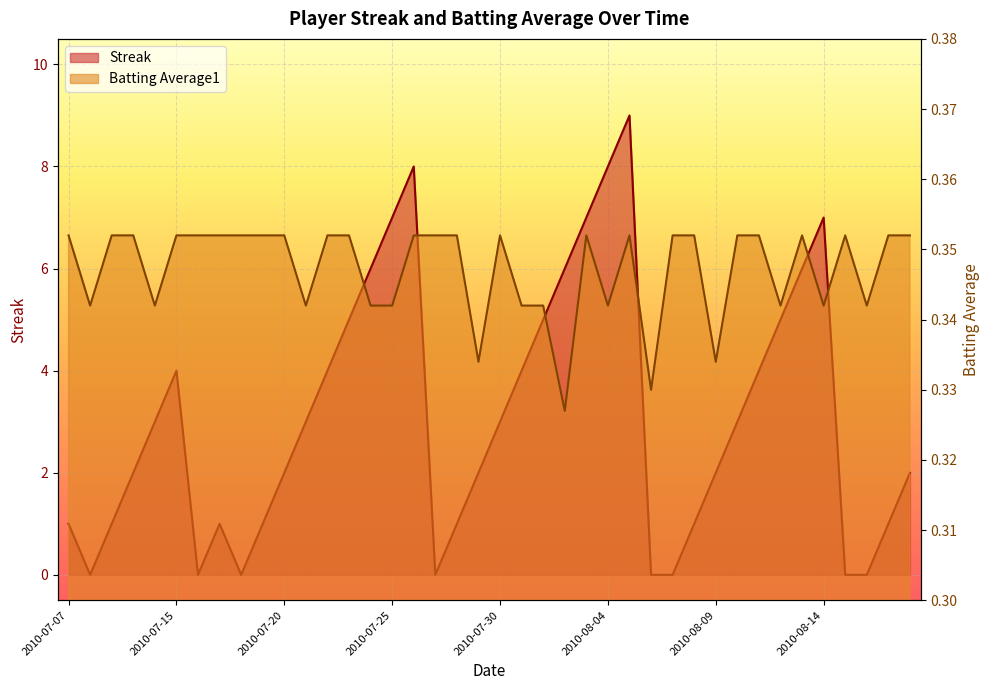

Which label corresponds to the largest value in the chart?

2010-08-05